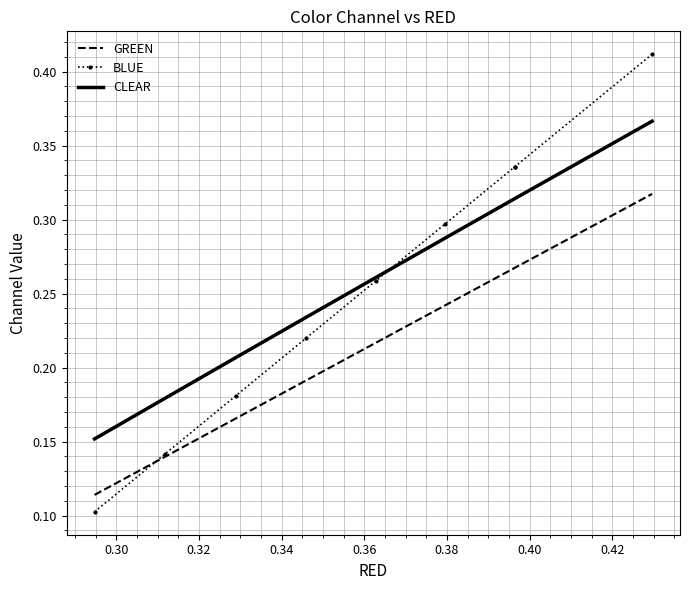

Reading left to right, extract all data points from this chart.

GREEN: 0.1	0.1	0.2	0.2	0.2	0.2	0.3	0.3	0.3
BLUE: 0.1	0.1	0.2	0.2	0.3	0.3	0.3	0.3	0.4
CLEAR: 0.2	0.2	0.2	0.2	0.3	0.3	0.3	0.3	0.4